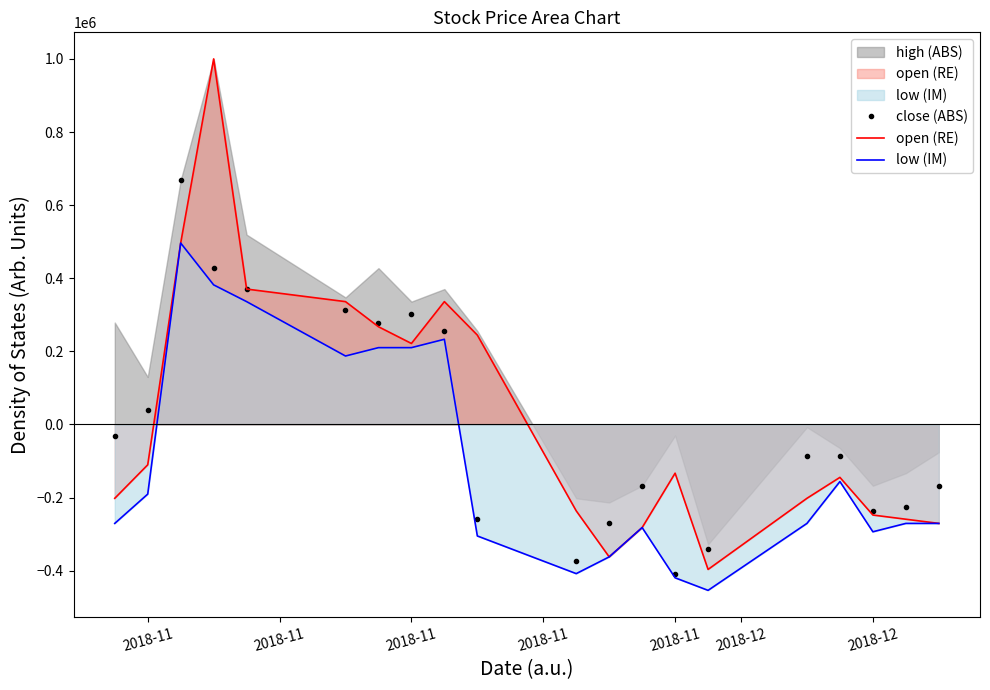

The value of close (ABS) at 2018-11 is 68439.0. True or false?

False